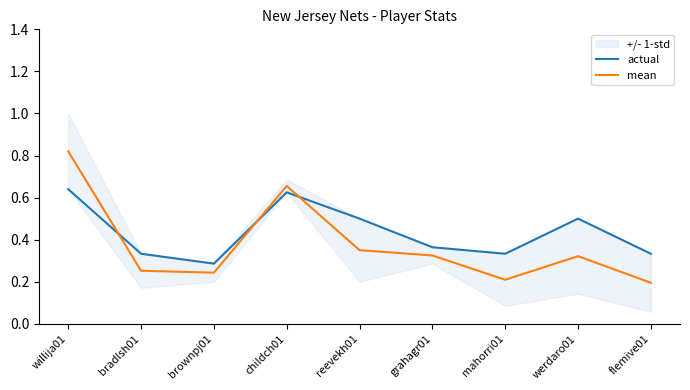

What are all the series names shown in the legend?

actual, mean